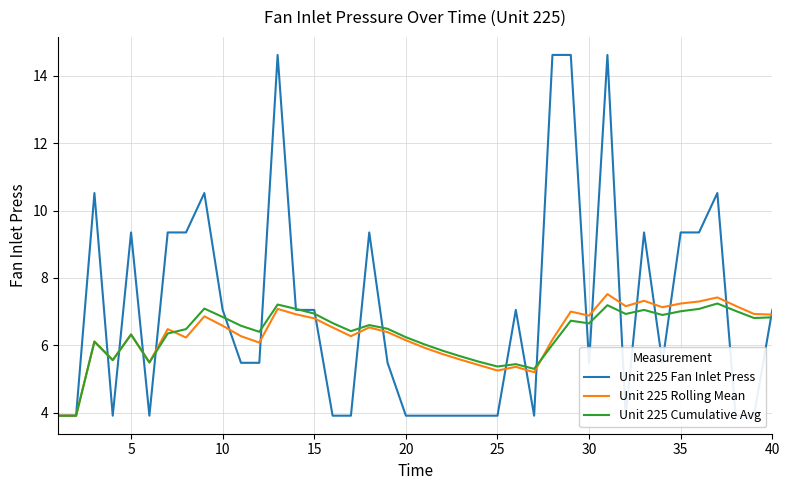

Reading left to right, list all the values displayed in this chart.

Unit 225 Fan Inlet Press: 3.9	3.9	10.5	3.9	9.3	3.9	9.3	9.3	10.5	7.0	5.5	5.5	14.6	7.0	7.0	3.9	3.9	9.3	5.5	3.9	3.9	3.9	3.9	3.9	3.9	7.0	3.9	14.6	14.6	5.5	14.6	3.9	9.3	5.5	9.3	9.3	10.5	3.9	3.9	7.0
Unit 225 Rolling Mean: 3.9	3.9	6.1	5.6	6.3	5.5	6.5	6.2	6.9	6.6	6.3	6.1	7.1	6.9	6.8	6.5	6.3	6.5	6.4	6.2	5.9	5.7	5.6	5.4	5.2	5.4	5.2	6.2	7.0	6.9	7.5	7.2	7.3	7.1	7.2	7.3	7.4	7.2	6.9	6.9
Unit 225 Cumulative Avg: 3.9	3.9	6.1	5.6	6.3	5.5	6.3	6.5	7.1	6.8	6.6	6.4	7.2	7.1	6.9	6.7	6.4	6.6	6.5	6.2	6.0	5.8	5.7	5.5	5.4	5.4	5.3	6.0	6.7	6.7	7.2	6.9	7.0	6.9	7.0	7.1	7.2	7.0	6.8	6.8